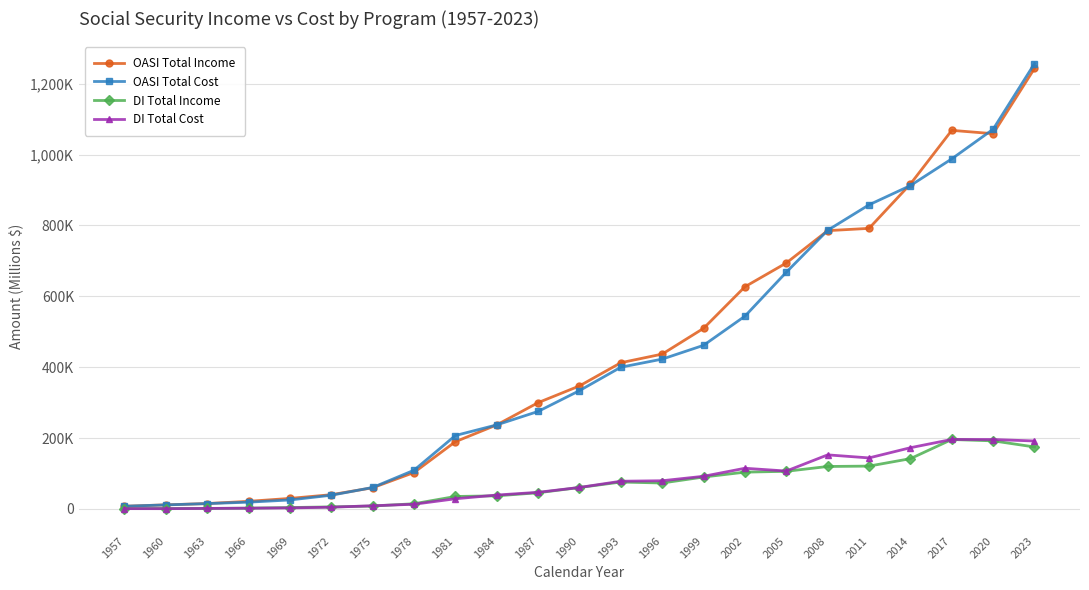

Is the value of DI Total Cost at 1987 greater than the value of OASI Total Cost at 2014?

No